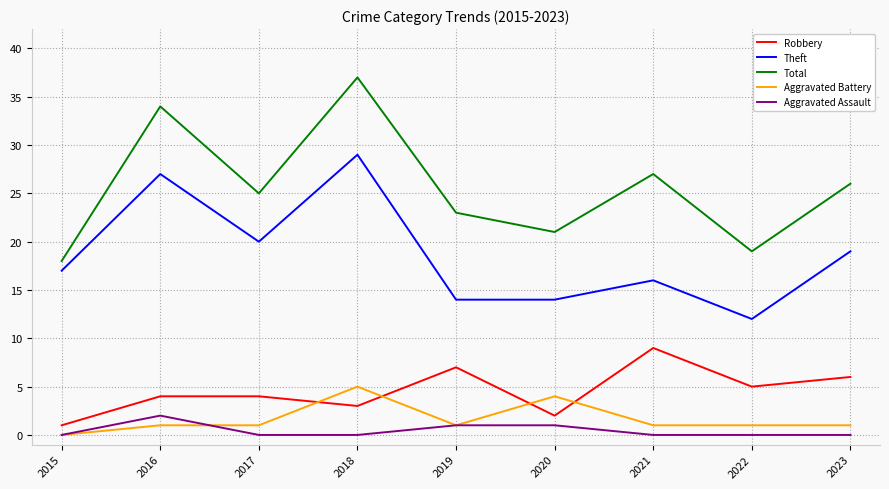

True or false: Aggravated Battery and Theft cross at least once.

False